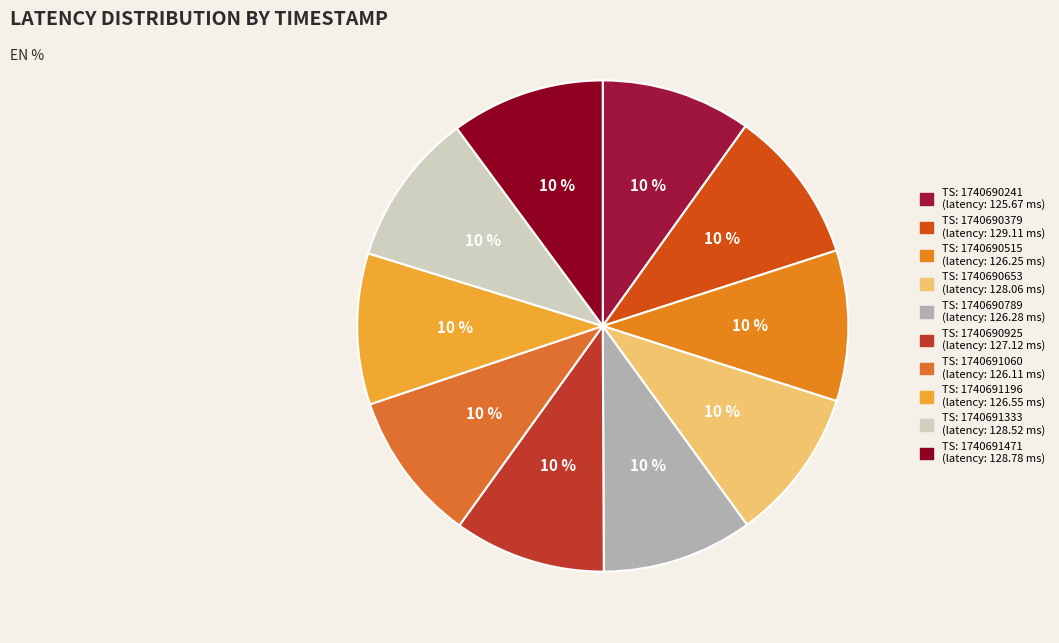

How many segments does this pie chart have?

10